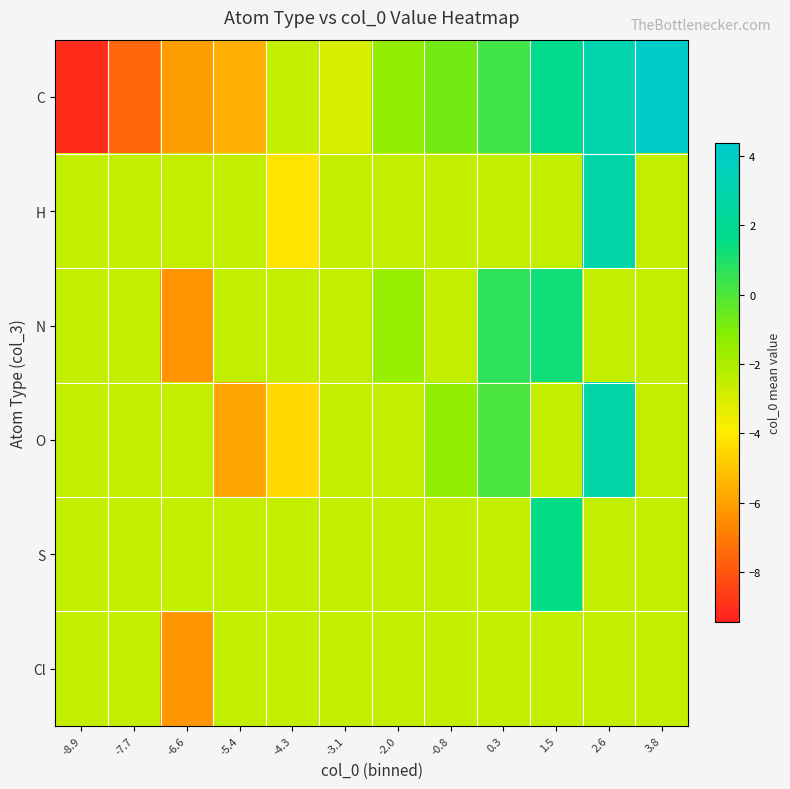

Which category has the lowest value across all series?

-8.9